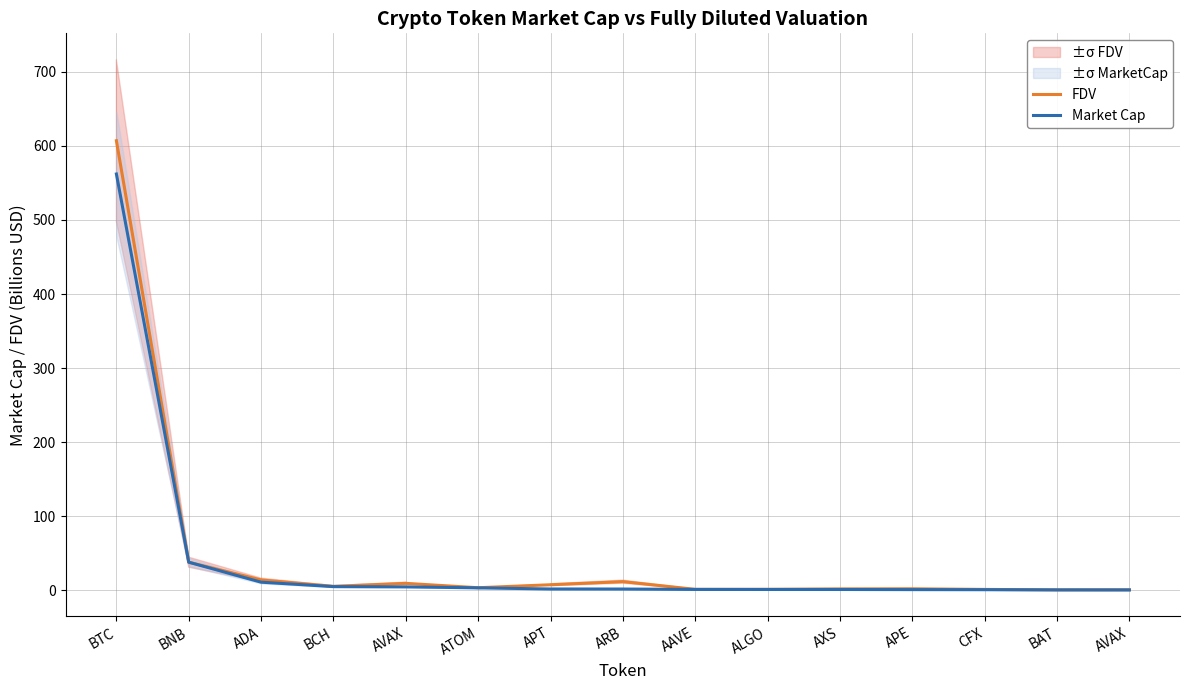

True or false: FDV and Market Cap cross at least once.

False